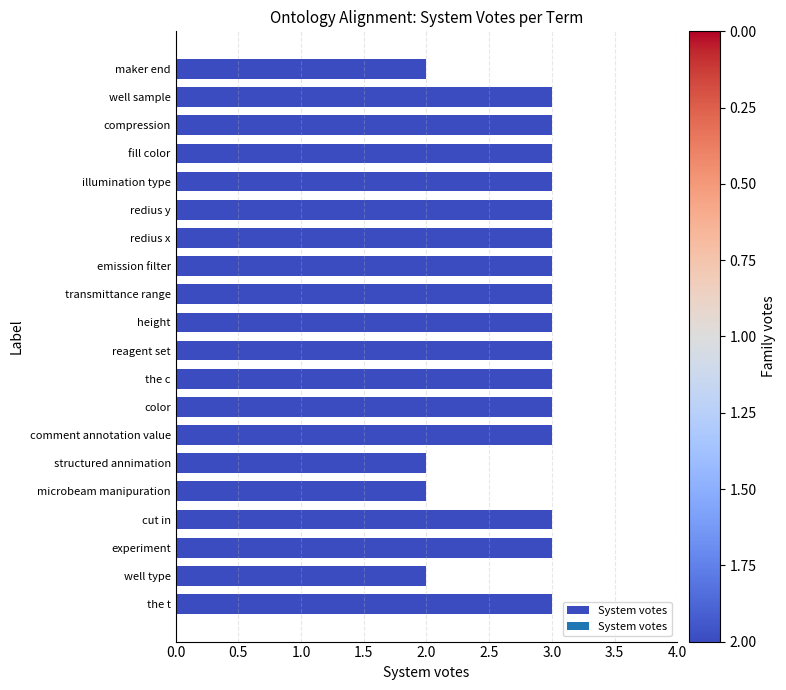

What is the maximum value shown in the chart?

3